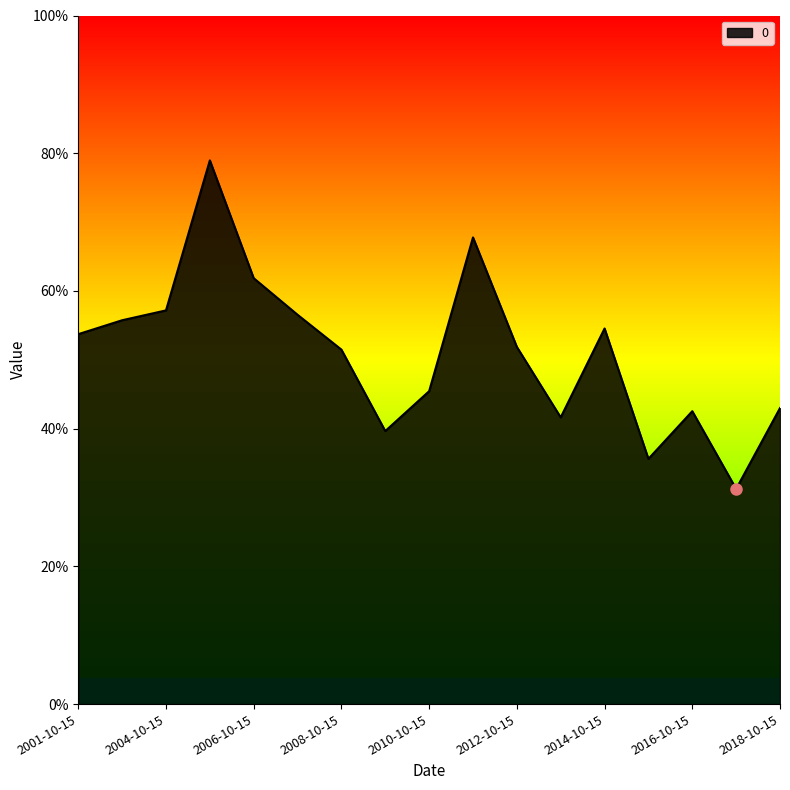

How many interior local peaks (higher than both neighbors) does the data have?

4